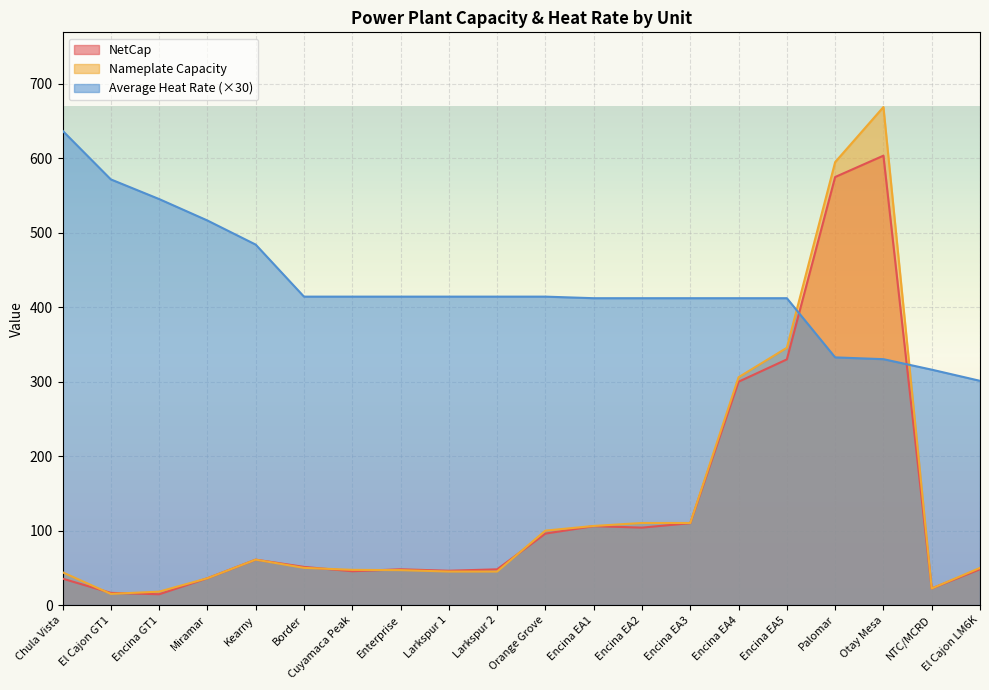

Where does the NetCap series first go above 51?

Kearny